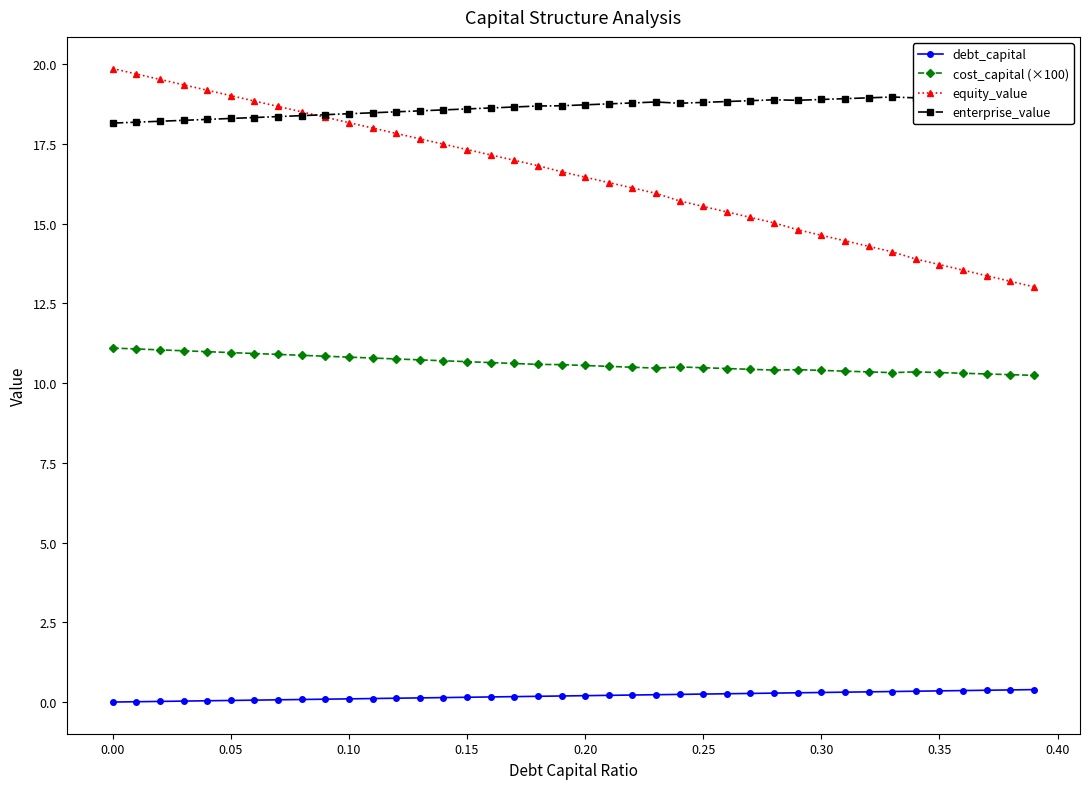

Which series has the largest total across all categories?

enterprise_value